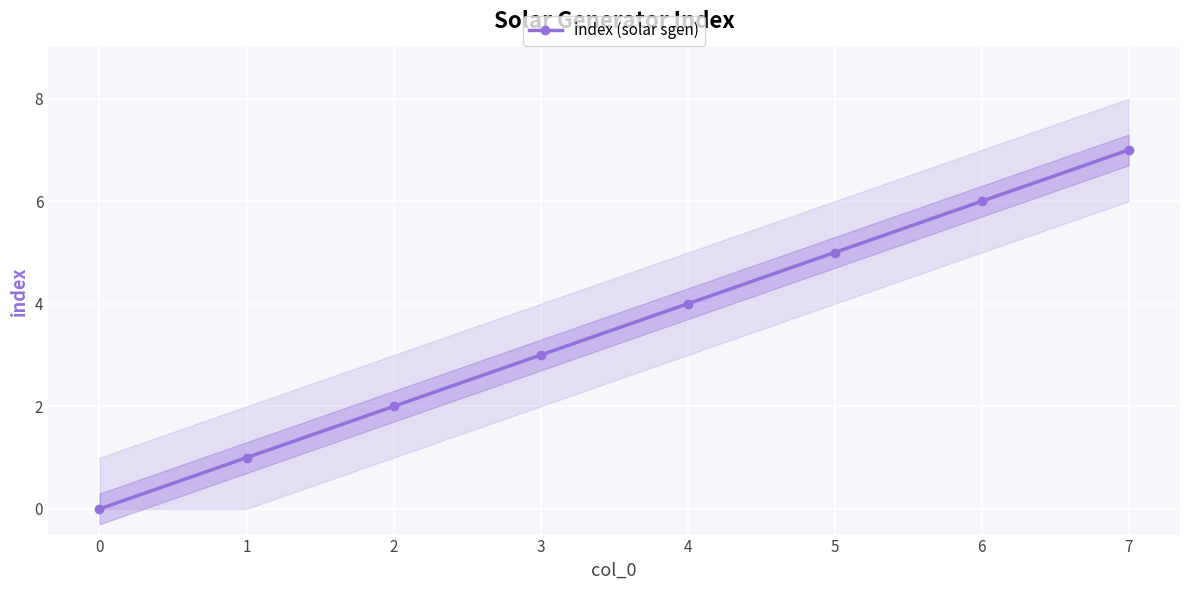

What is the average value?

4